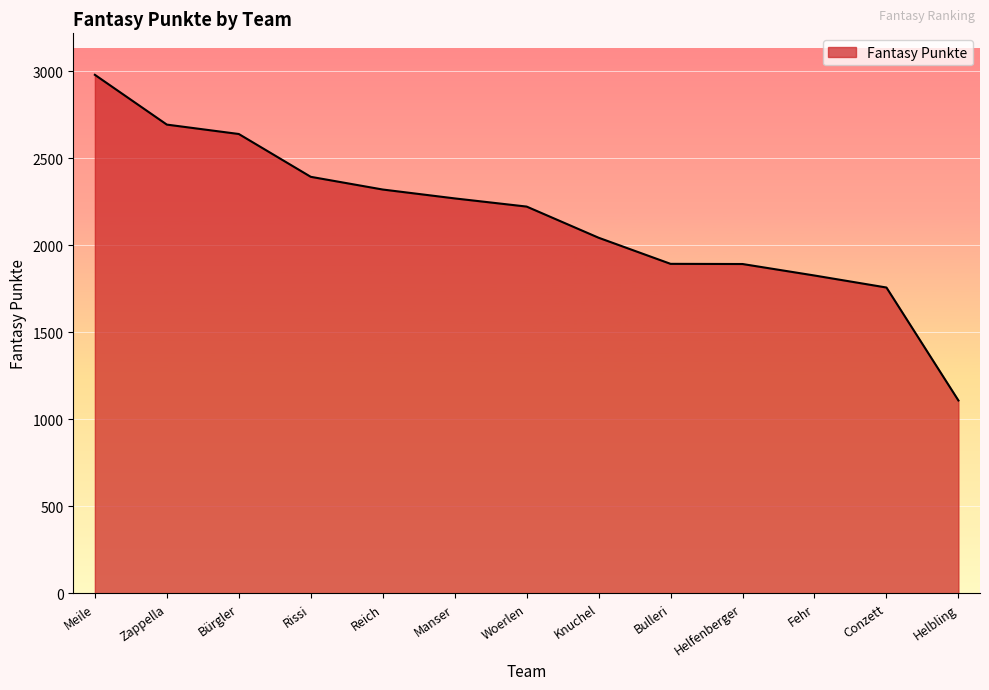

What is the ratio of the value at Bürgler to the value at Fehr?

1.4